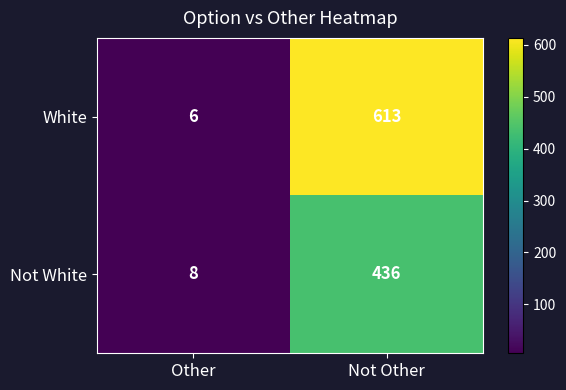

The value of Not White at Not Other is 298. True or false?

False